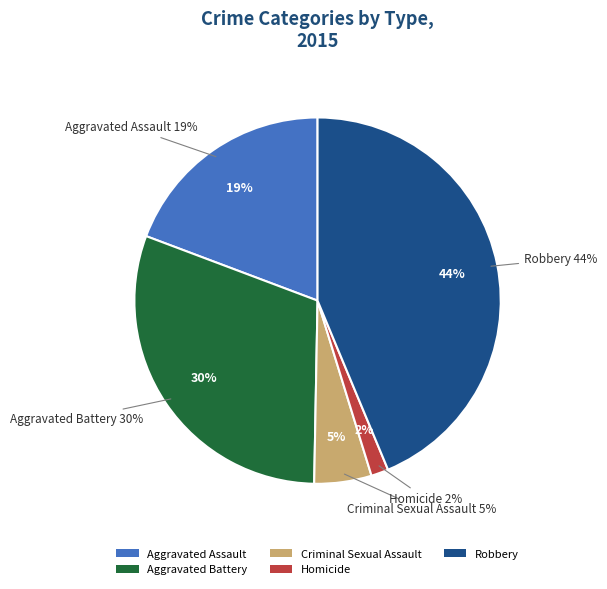

What percentage is the Aggravated Assault slice, to the nearest percent?

19%